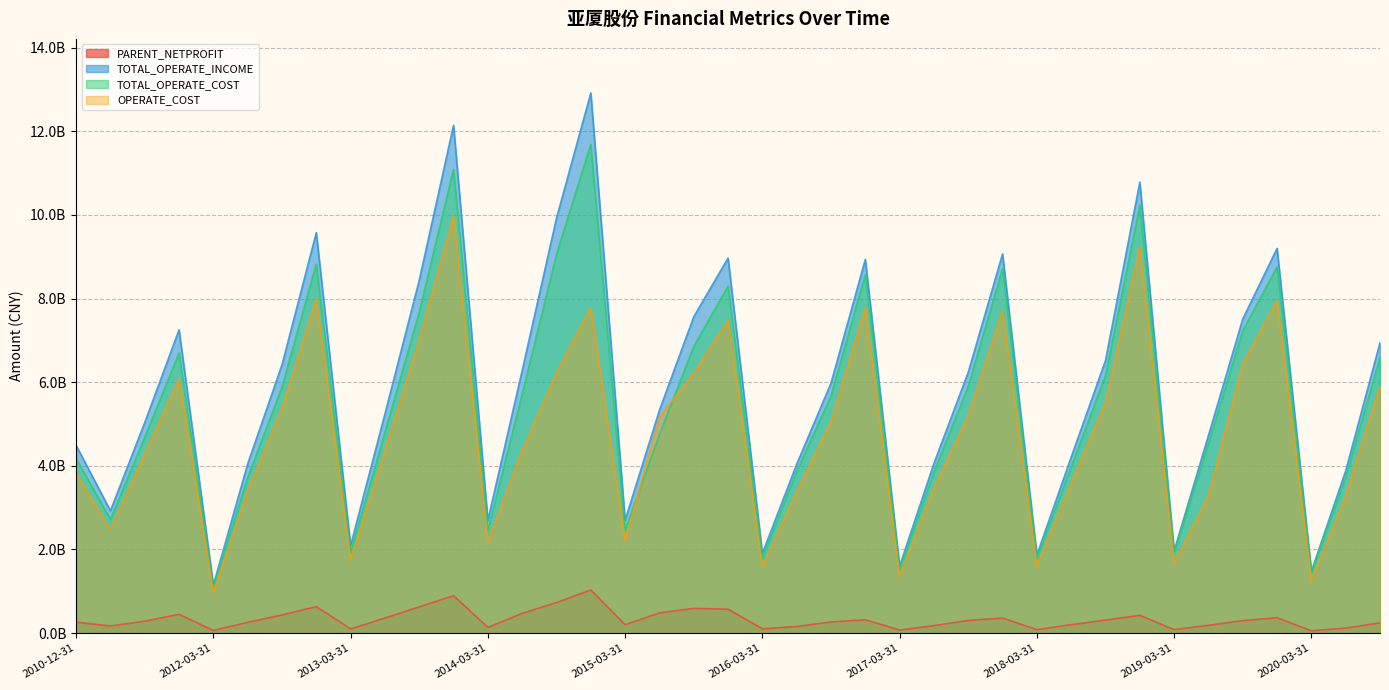

The TOTAL_OPERATE_COST series shows 2651610368.6 at 2019-12-31. True or false?

False